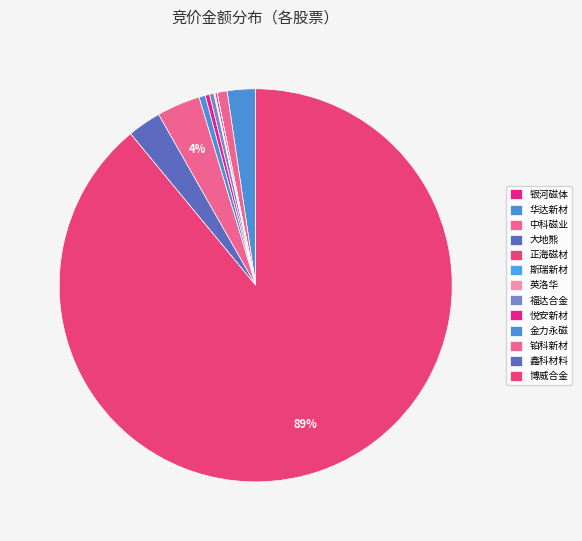

What is the change in value from 英洛华 to 铂科新材?

+1496475